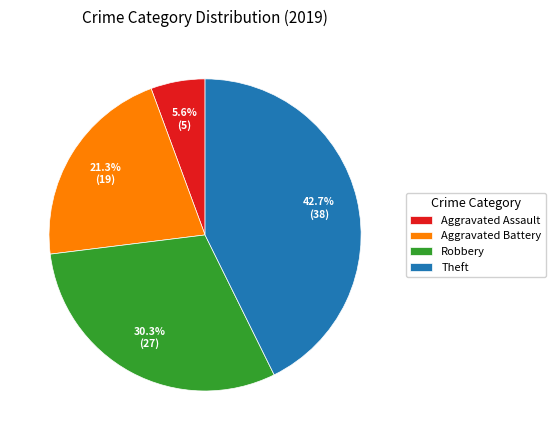

Which has a higher value, Theft or Aggravated Battery?

Theft